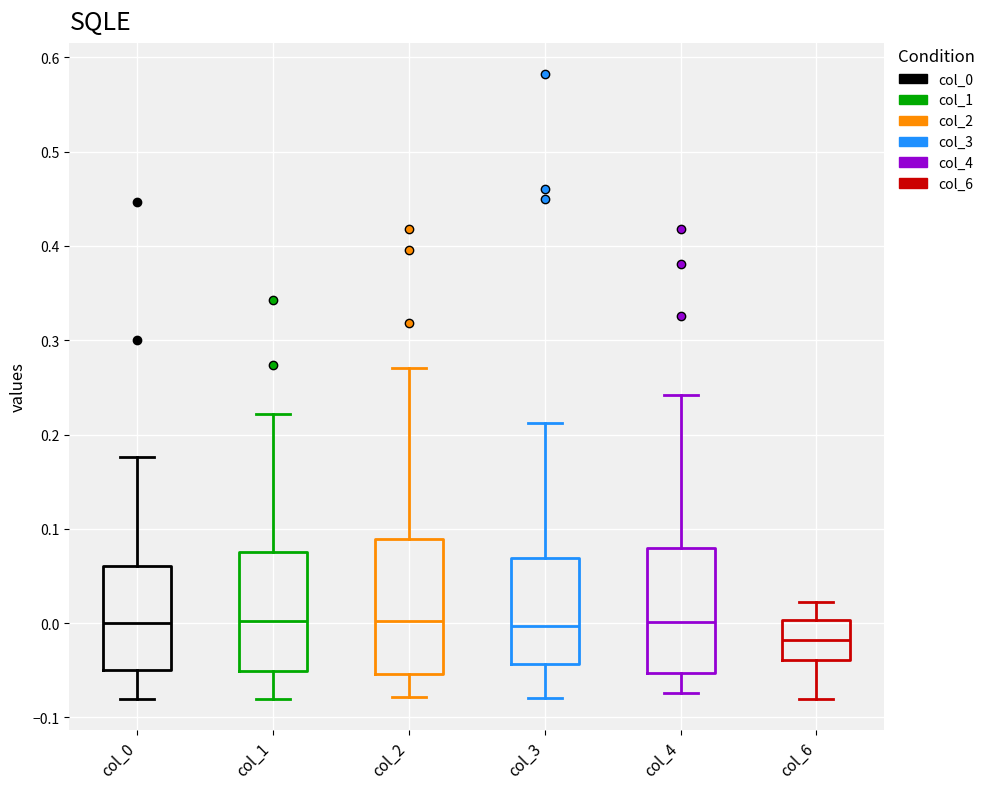

Reading left to right, read every box against the y-axis: the position of its median line, the range the box covers, and the ends of its whiskers. The values are not printed on the chart, so give them approximately, as read against the axis.

col_0: median 0.00, box -0.05 to 0.06, whiskers -0.08 to 0.18
col_1: median 0.00, box -0.05 to 0.08, whiskers -0.08 to 0.22
col_2: median 0.00, box -0.05 to 0.09, whiskers -0.08 to 0.27
col_3: median 0.00, box -0.04 to 0.07, whiskers -0.08 to 0.21
col_4: median 0.00, box -0.05 to 0.08, whiskers -0.07 to 0.24
col_6: median -0.02, box -0.04 to 0.00, whiskers -0.08 to 0.02